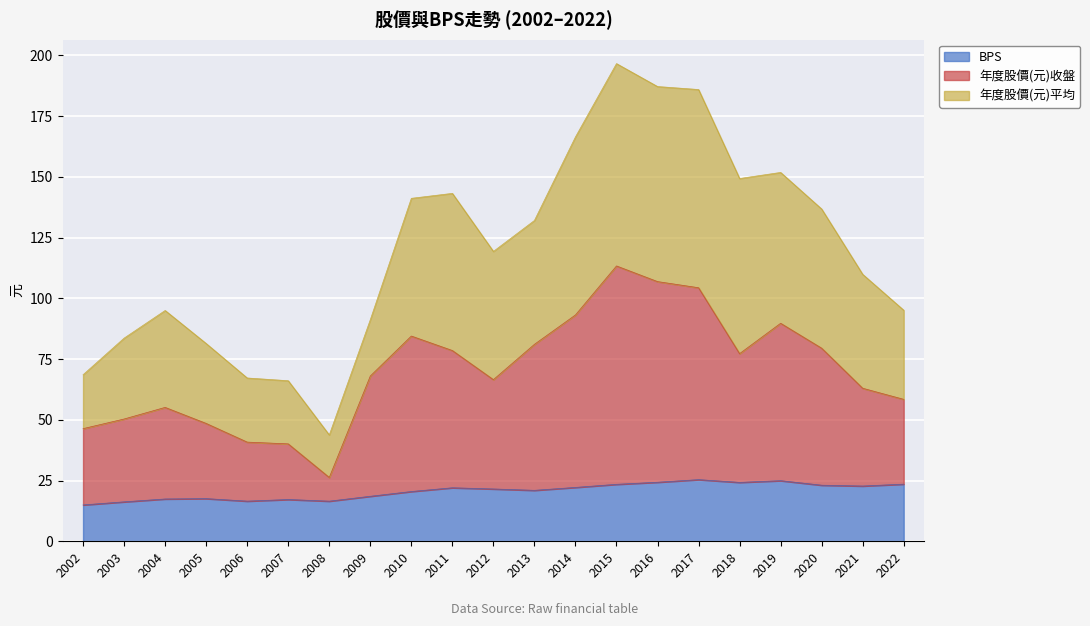

What is the difference between the maximum and minimum values in the 年度股價(元)平均 series?

152.9